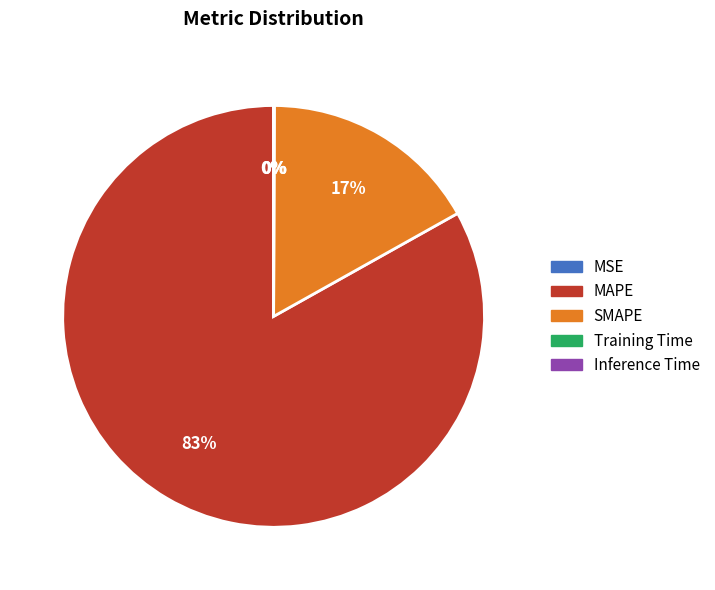

Which category has the biggest portion of the pie?

MAPE